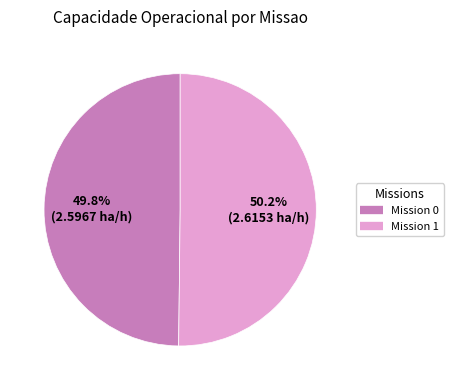

Is there a majority slice in this chart?

Yes